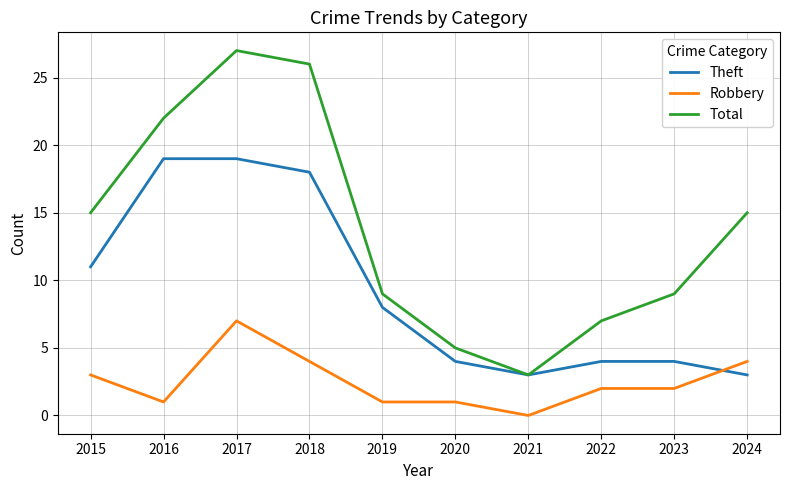

What is the difference between the second highest and second lowest values in the Theft series?

16